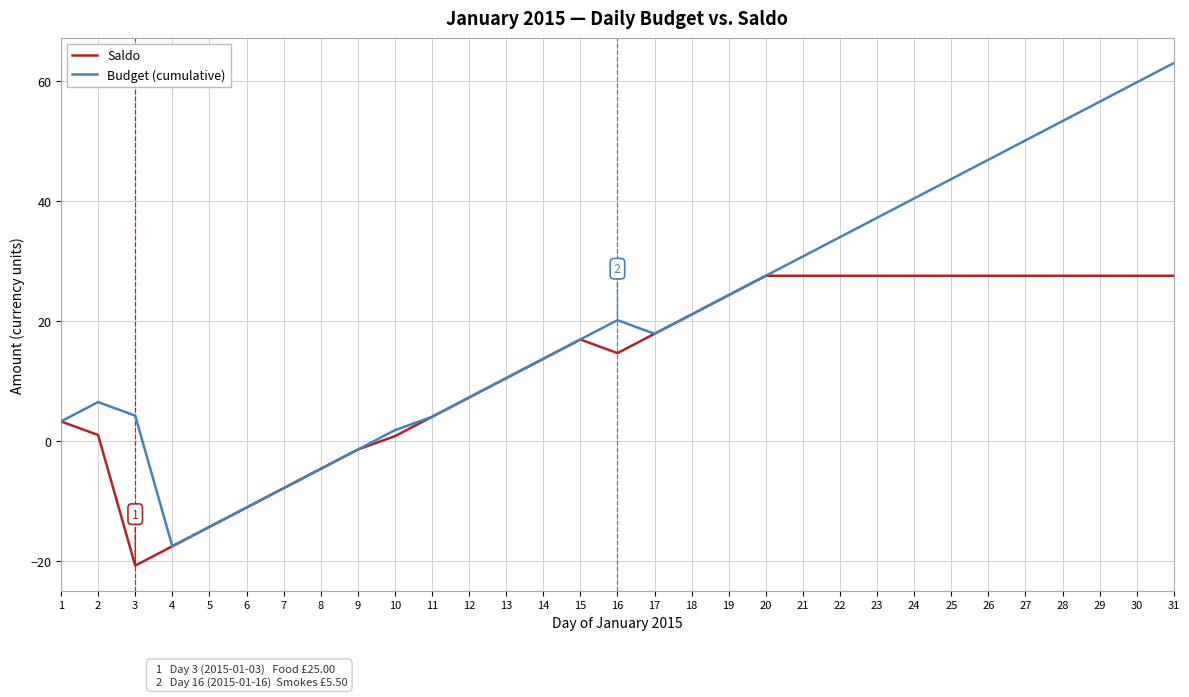

At which label does Budget (cumulative) reach its peak?

31